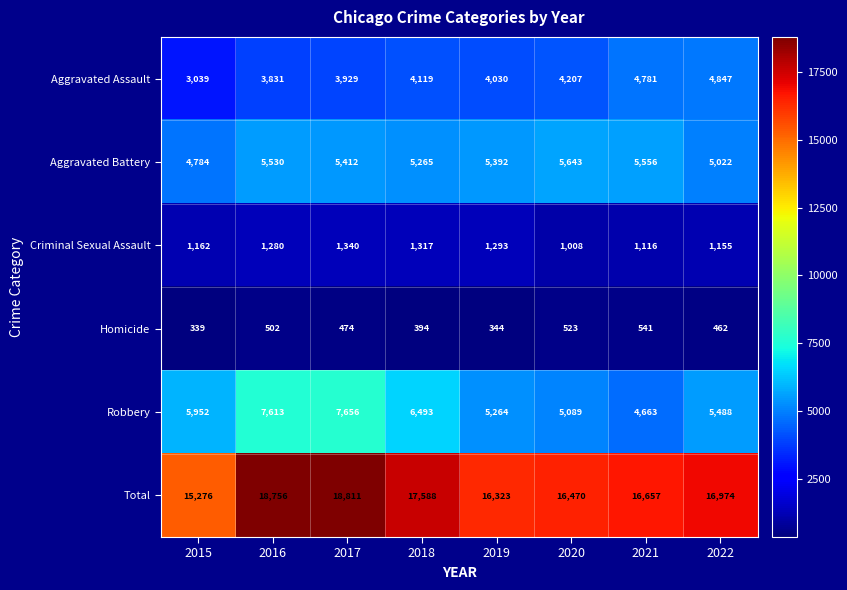

What is the spread (max minus min) of values at 2022?

16512